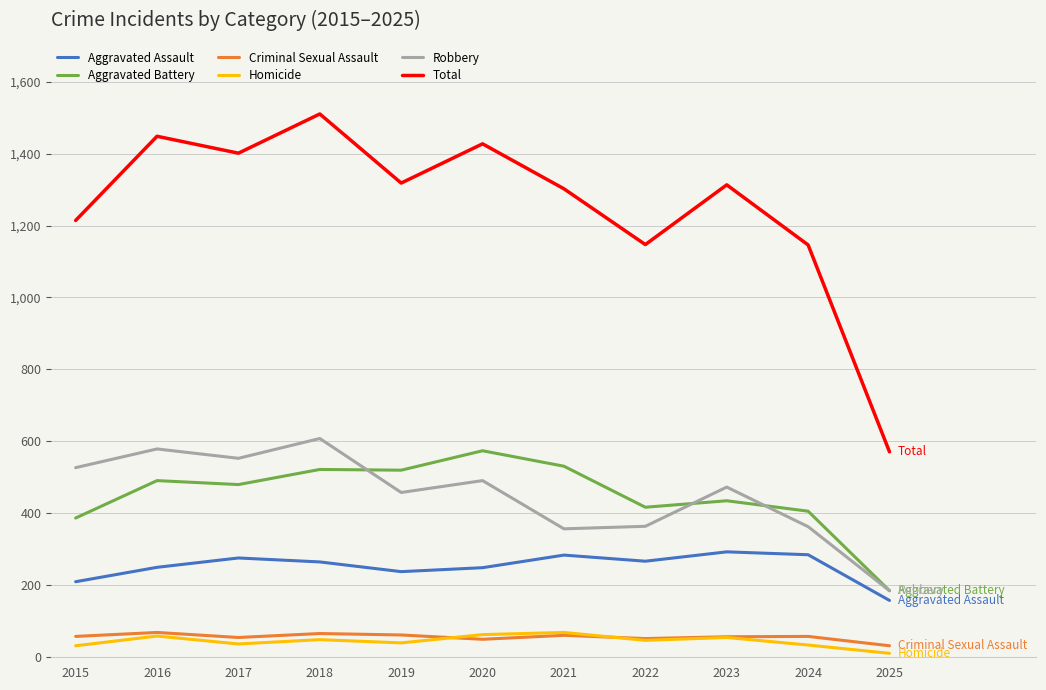

True or false: Robbery and Homicide cross at least once.

False